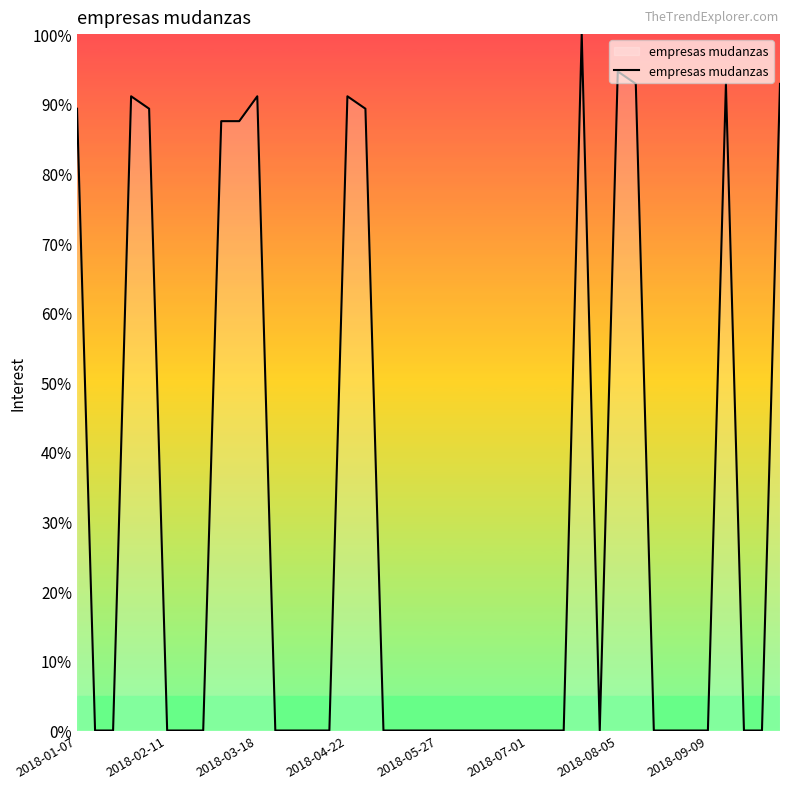

What is the difference between the maximum and minimum values?

100.0